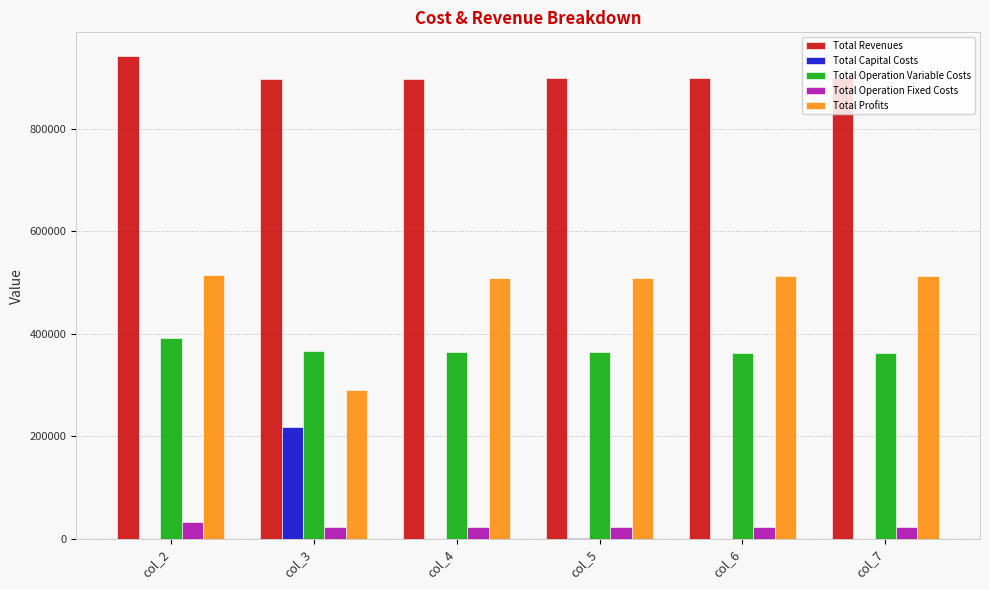

What is the average value of the Total Operation Fixed Costs series?

24786.3